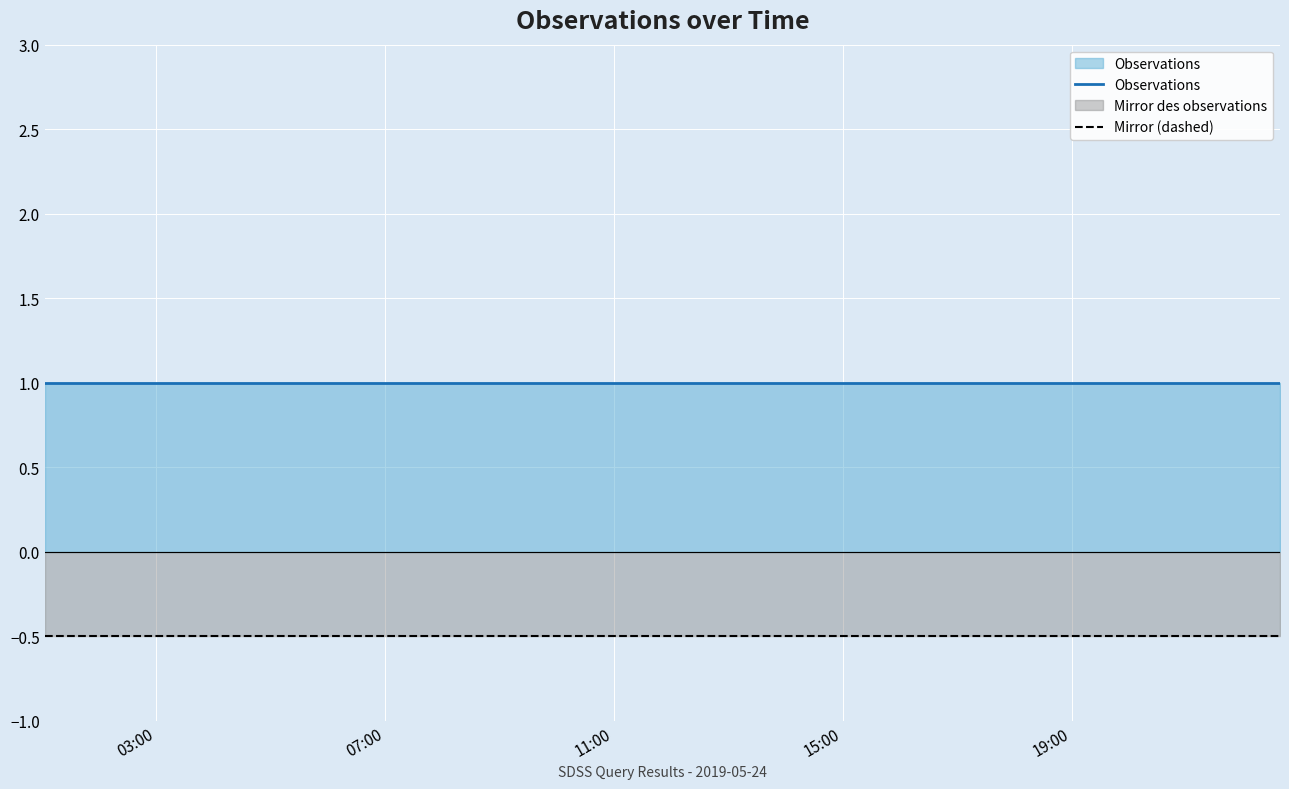

Reading left to right, transcribe all the data shown in this chart.

Observations: 1.0	1.0	1.0
Mirror (dashed): -0.5	-0.5	-0.5